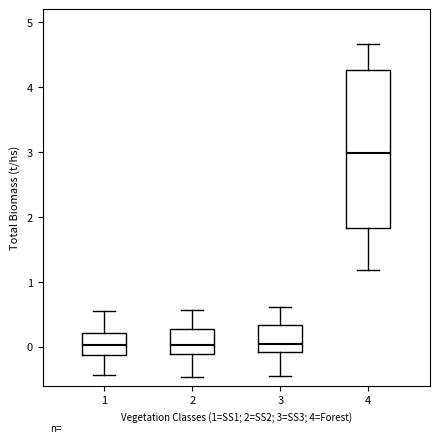

Where is the upper edge of the box at x = 3 on the y-axis? The values are not printed on the chart, so give them approximately, as read against the axis.

0.3